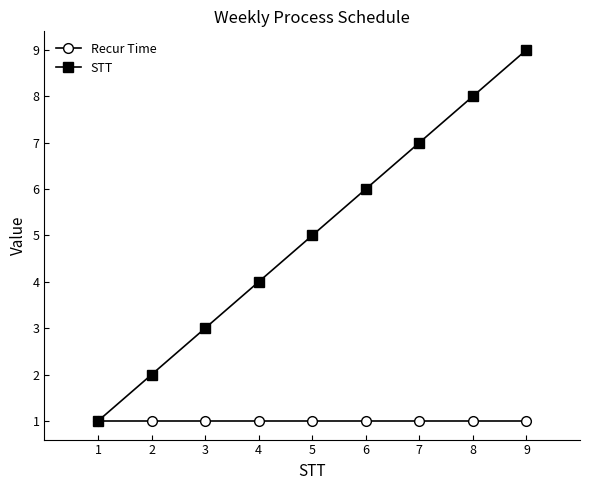

What is the value of the Recur Time point at the 7th from the left?

1